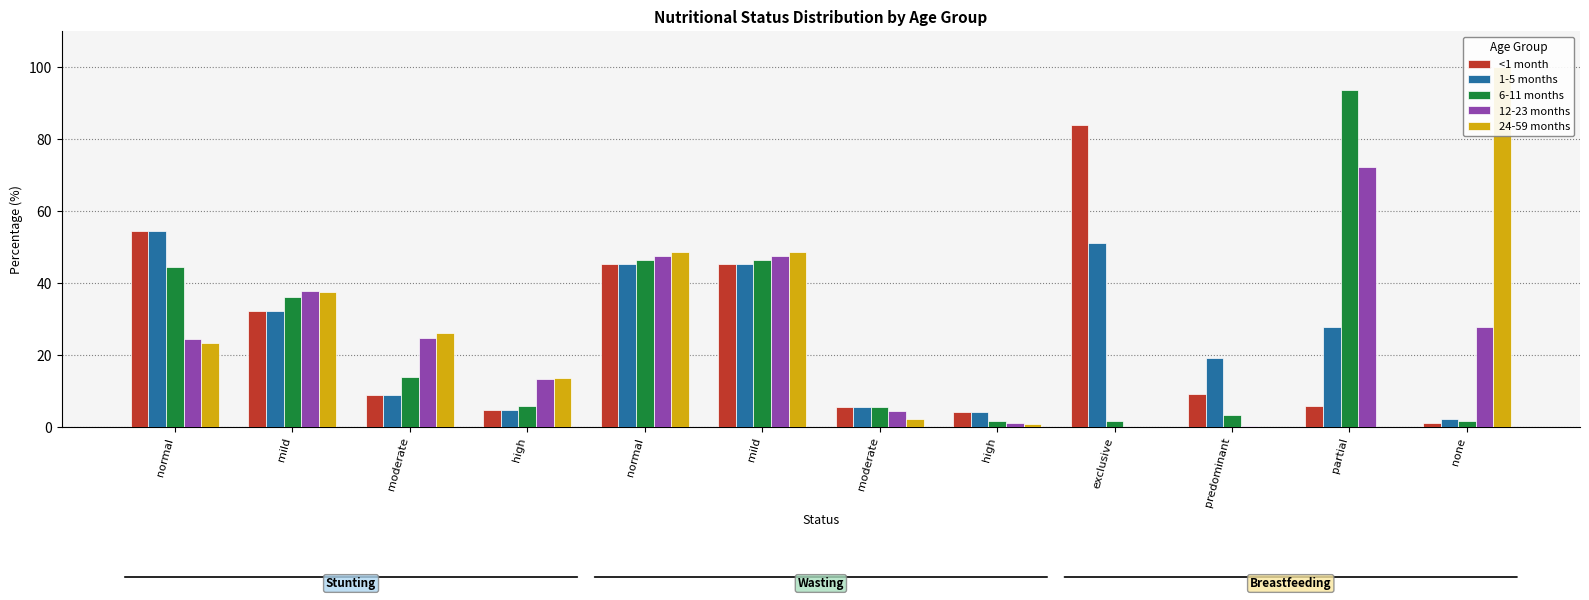

Which category has the highest value across all series?

none